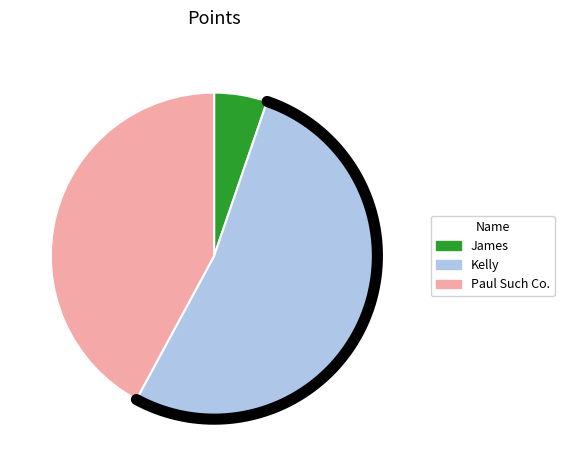

Which has a higher value, James or Kelly?

Kelly